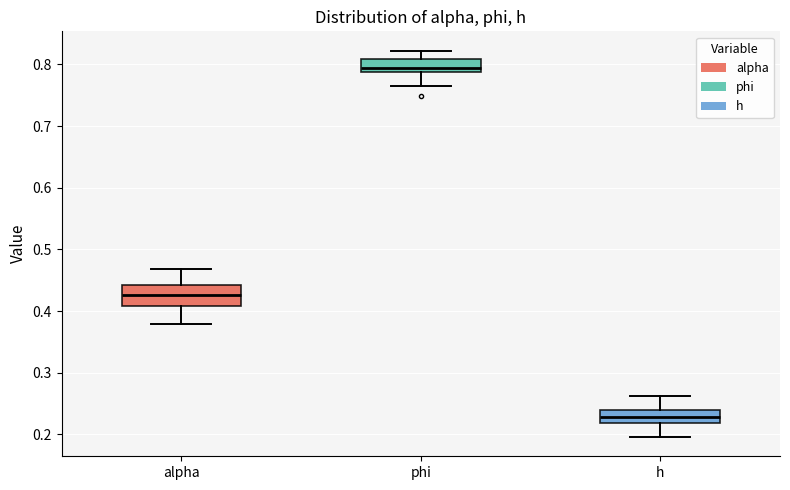

Where does the lower whisker of the box for alpha end on the y-axis? The values are not printed on the chart, so give them approximately, as read against the axis.

0.38